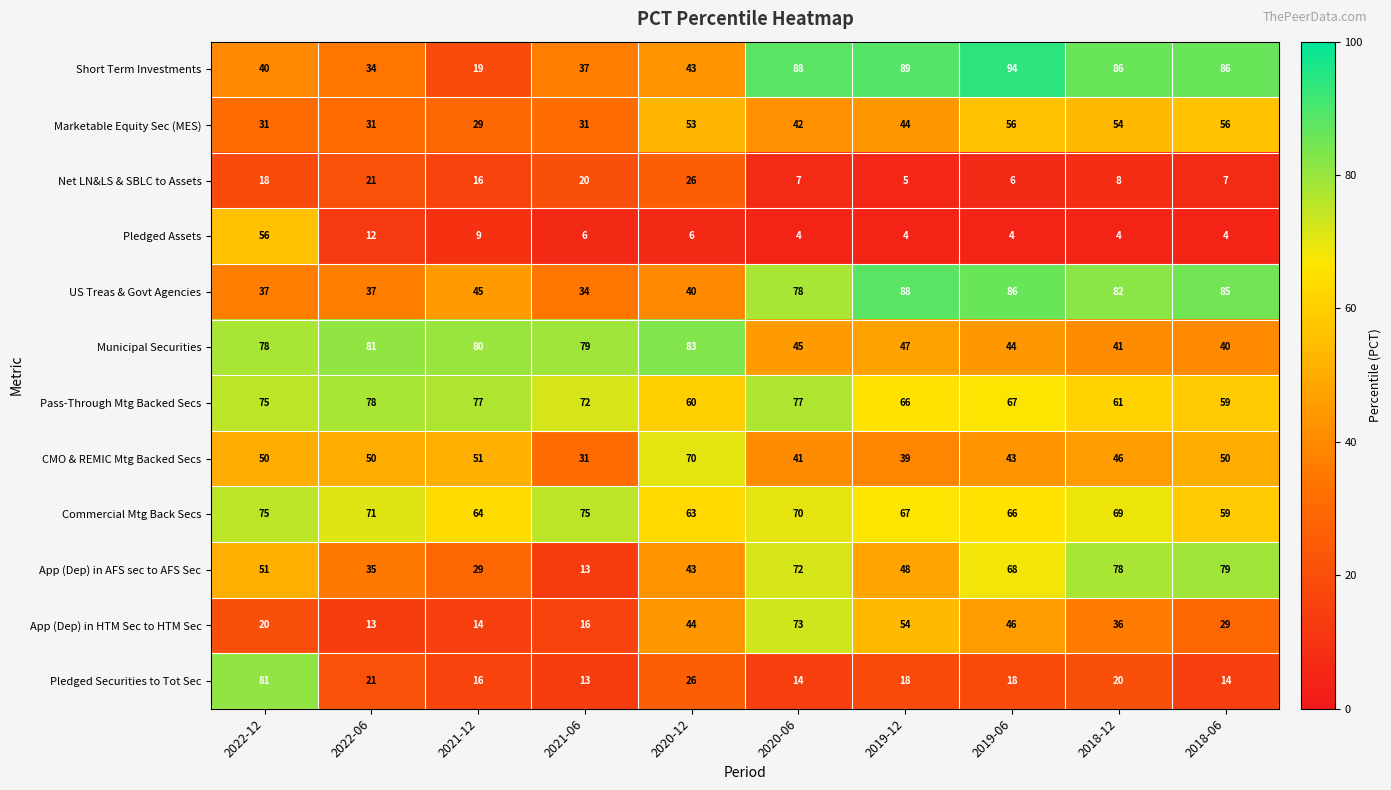

True or false: Pledged Securities to Tot Sec has a value of 18 at 2019-12.

True